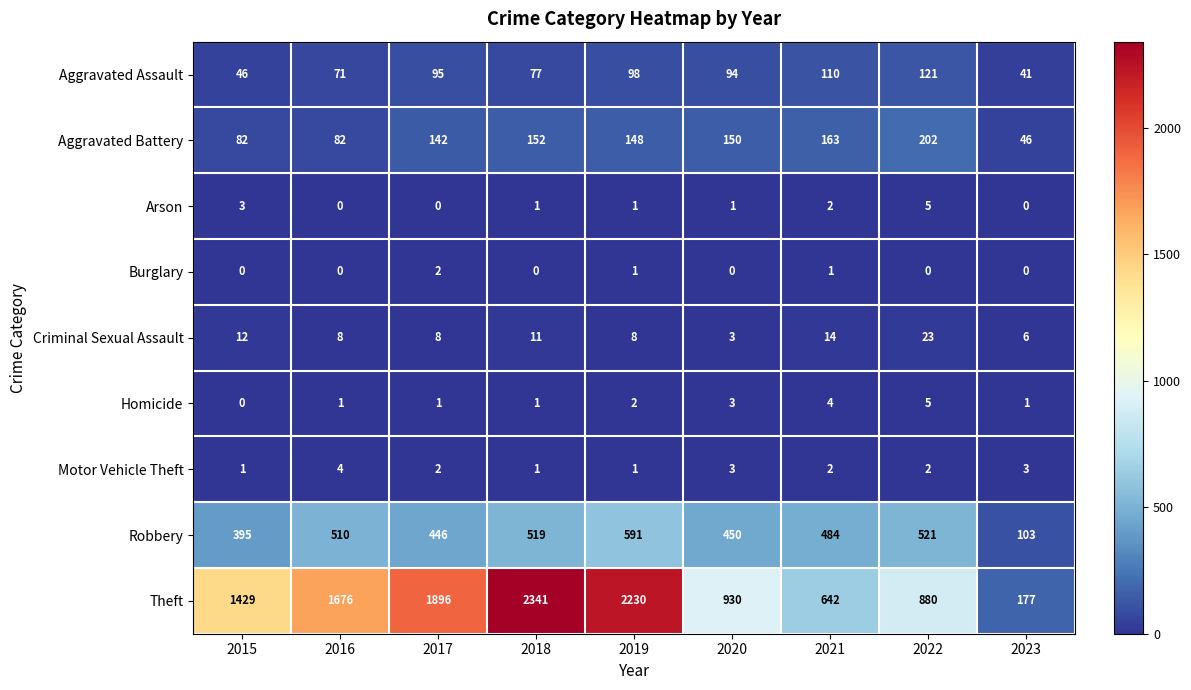

Where is Homicide nearest to the value 2?

2019